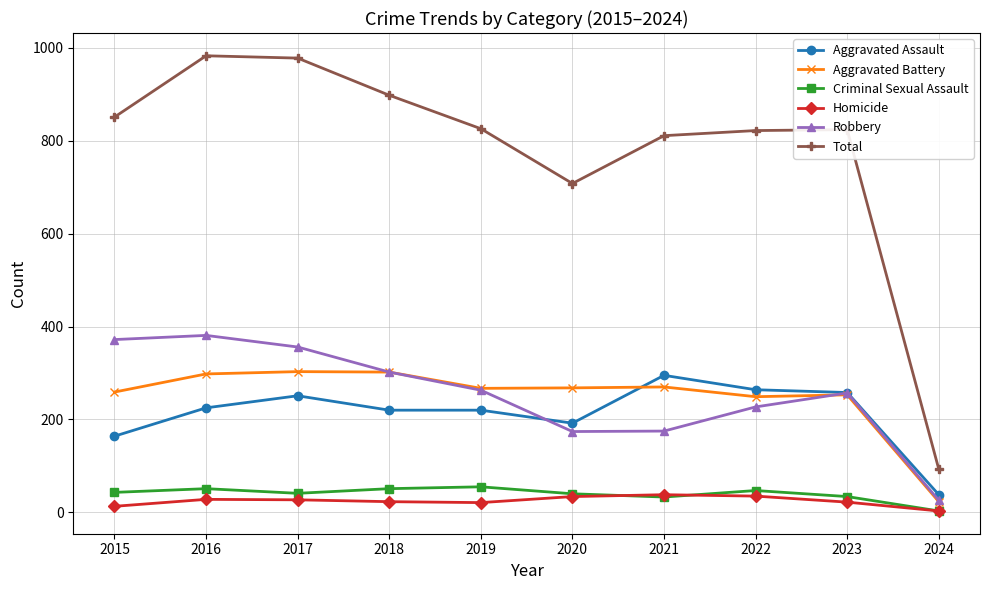

Where is Total nearest to the value 538?

2020